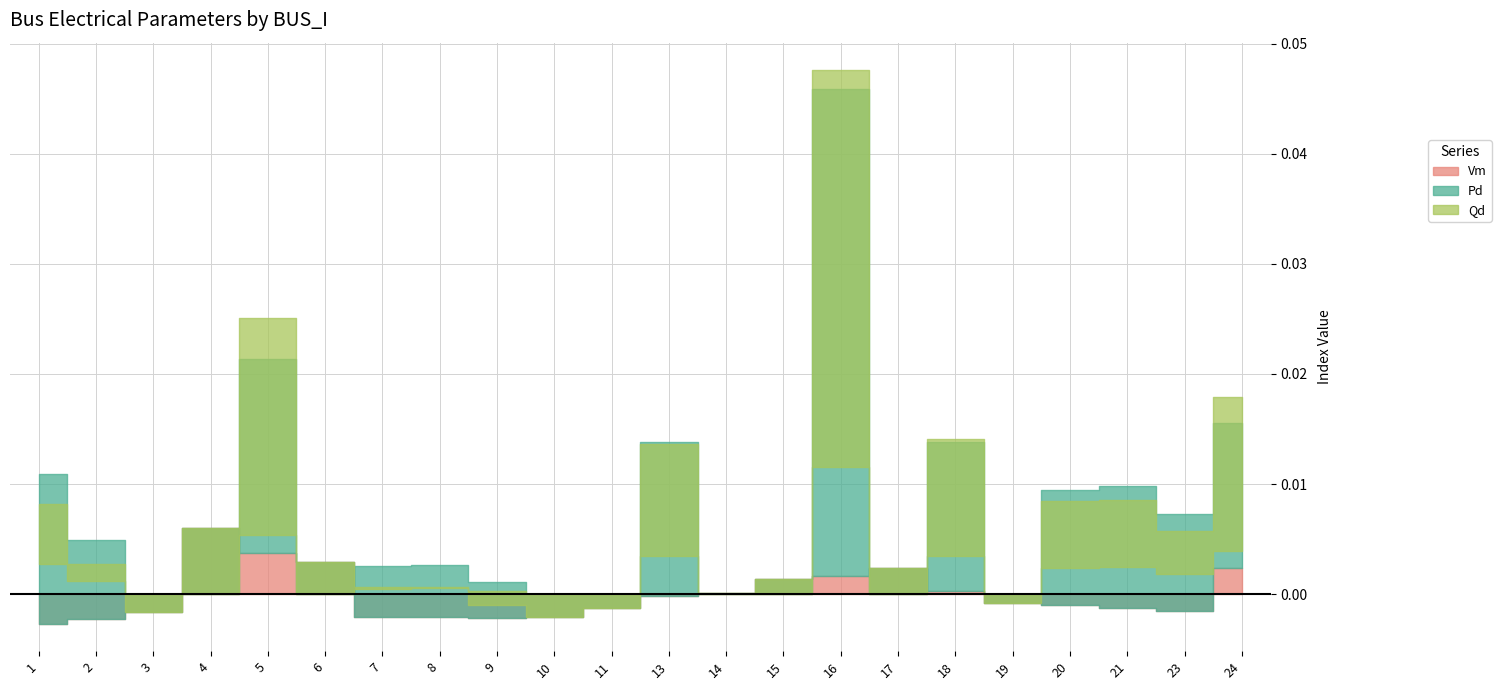

Is it true that Pd equals 0.0 at 1?

False